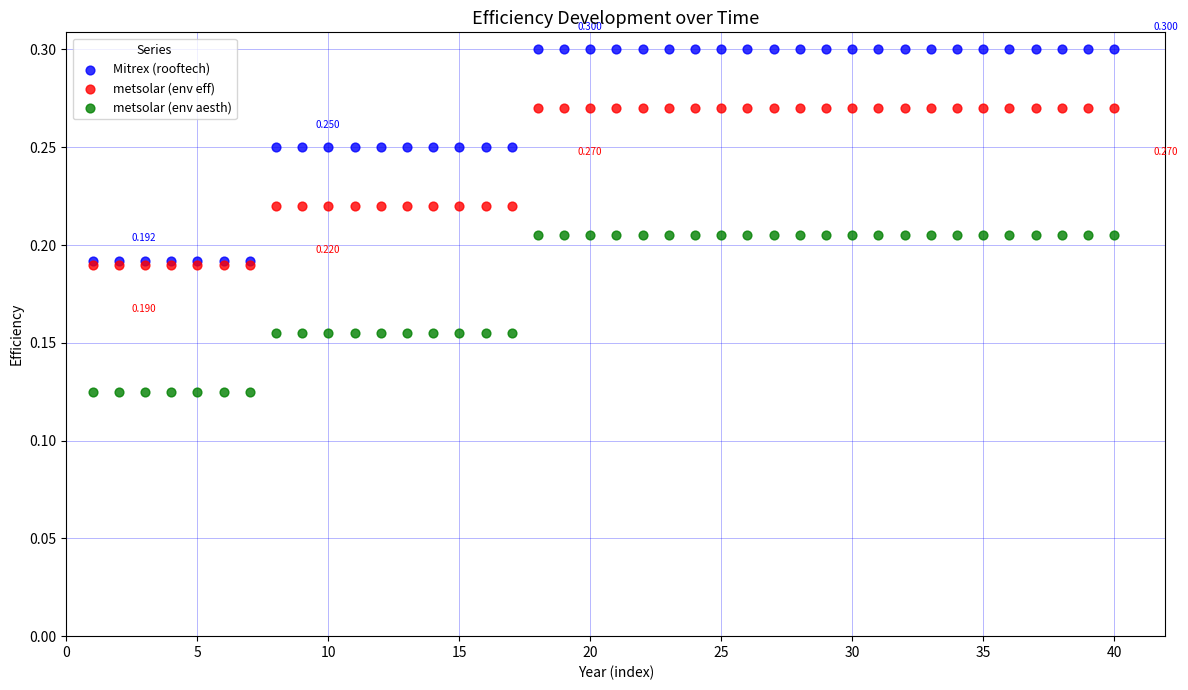

Which series contains the lowest Y value?

metsolar (env aesth)